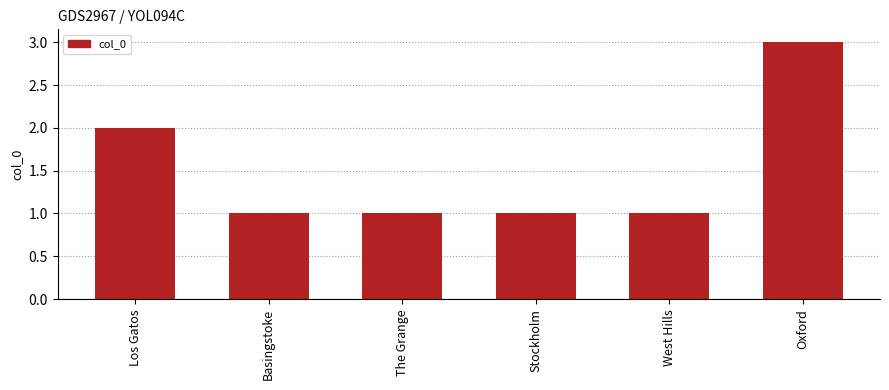

True or false: the data shows 3 at Oxford.

True